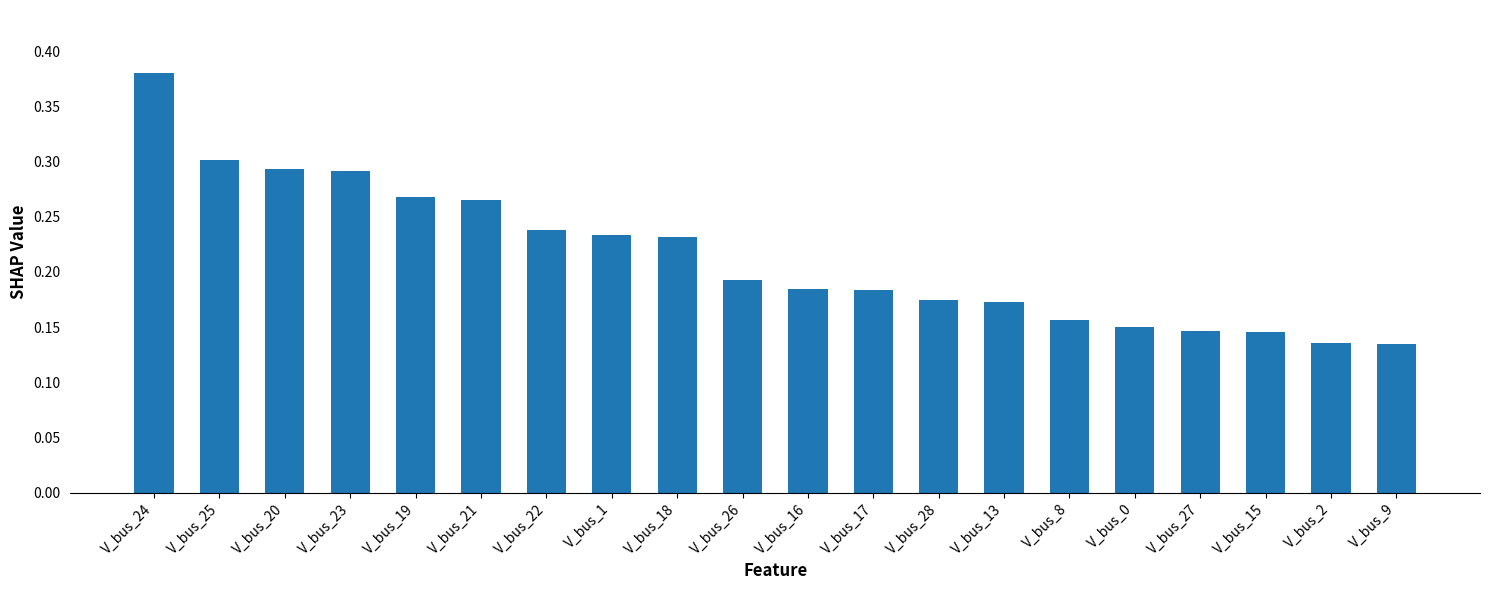

What position from the left is V_bus_0?

16